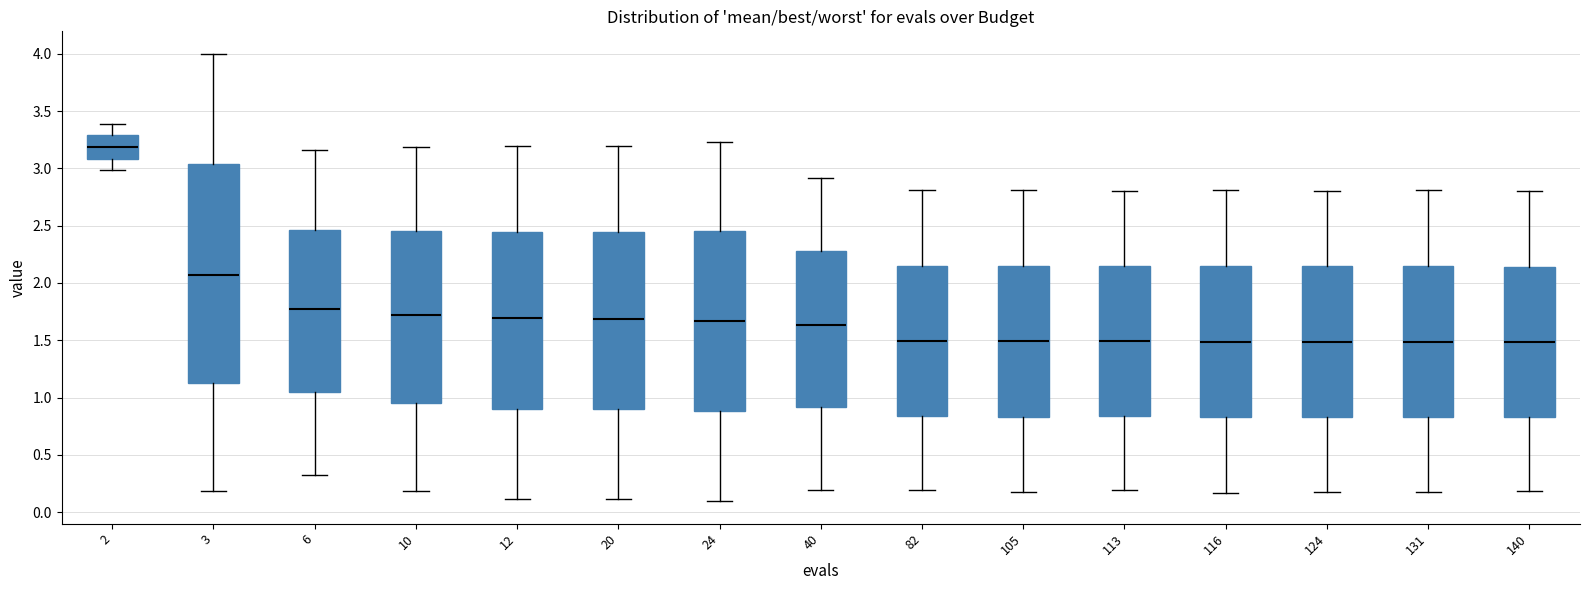

Where does the upper whisker of the box at x = 2 end on the y-axis? The values are not printed on the chart, so give them approximately, as read against the axis.

3.40